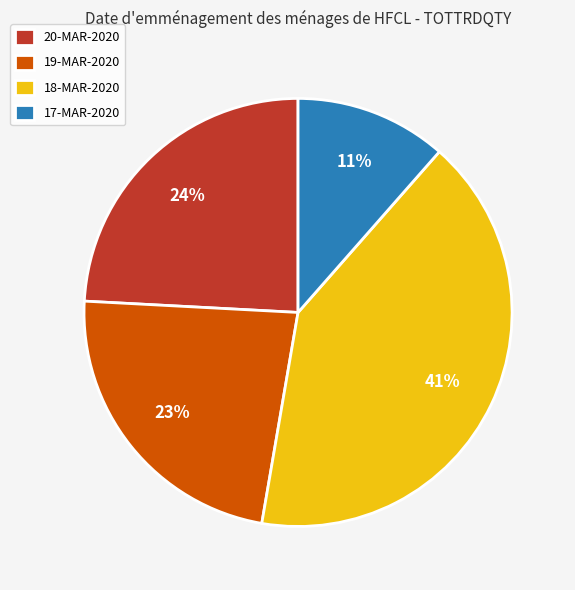

To the nearest percent, what portion does 18-MAR-2020 represent?

41%